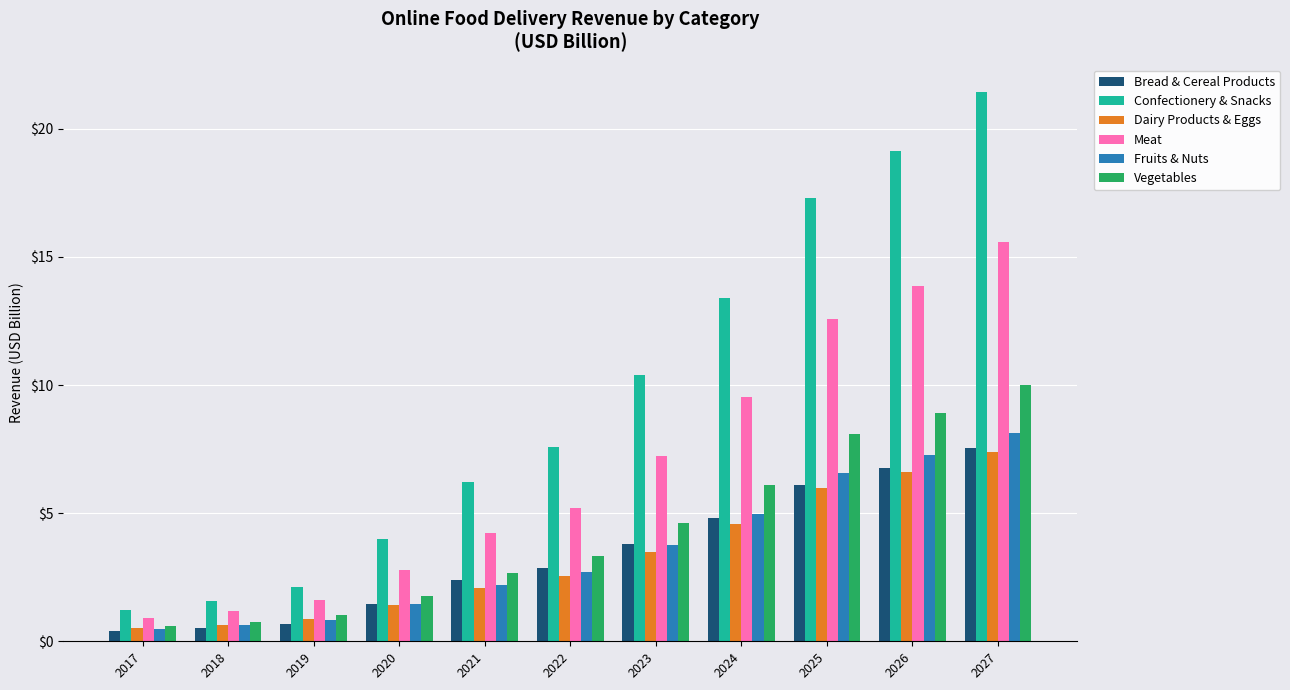

True or false: Fruits & Nuts has a value of 8.1 at 2027.

True